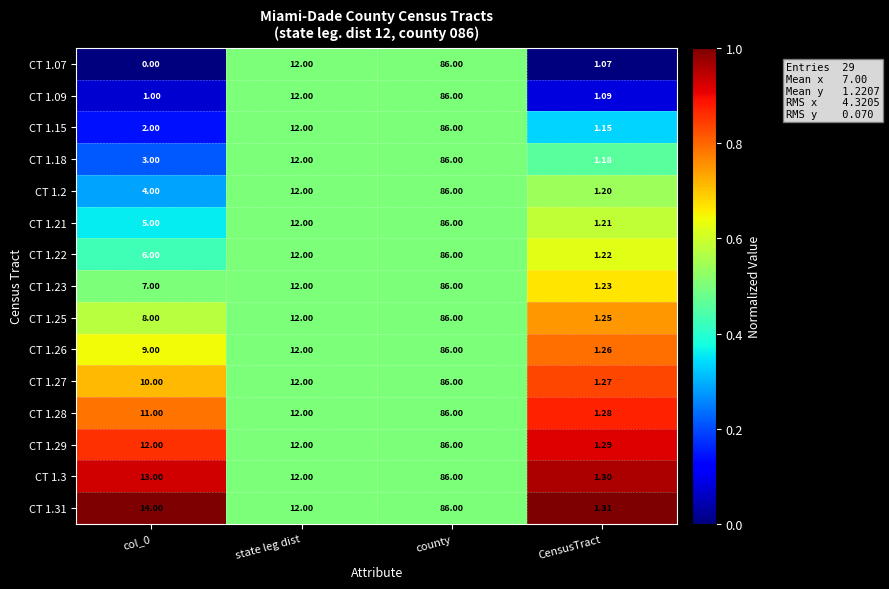

Where is CT 1.25 nearest to the value 43?

state leg dist